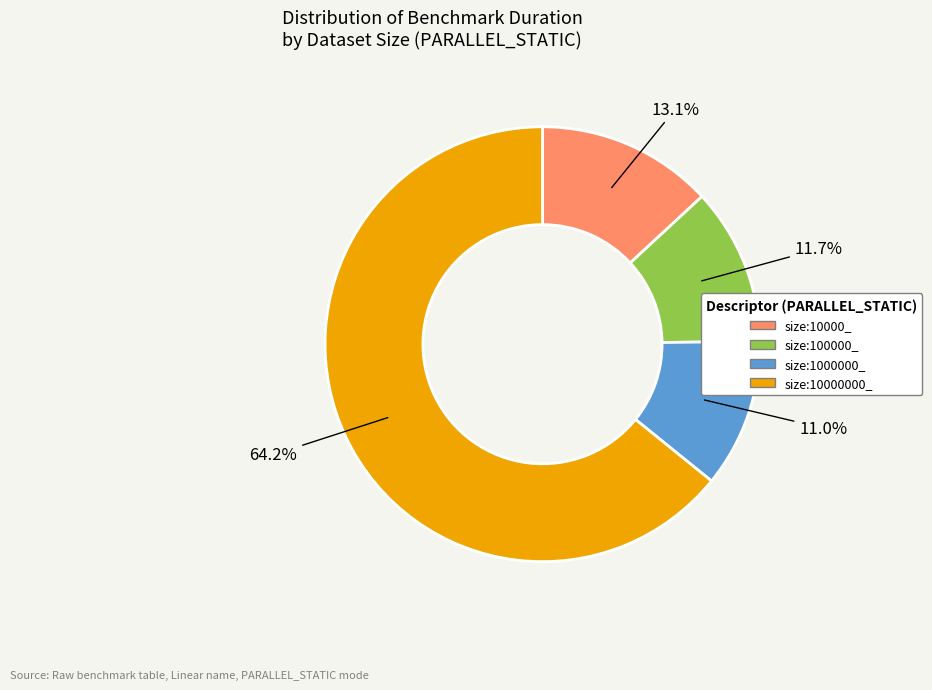

Does any single category account for the majority?

Yes